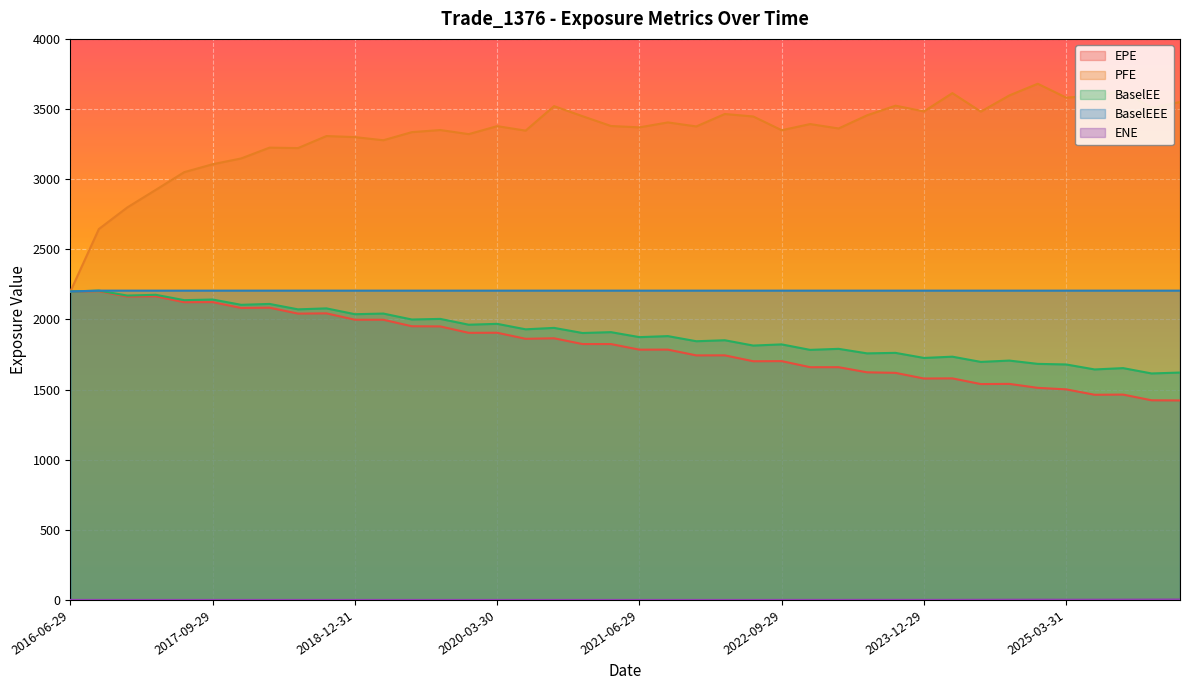

Is the value of PFE at 2016-06-29 greater than the value of BaselEEE at 2026-03-30?

No